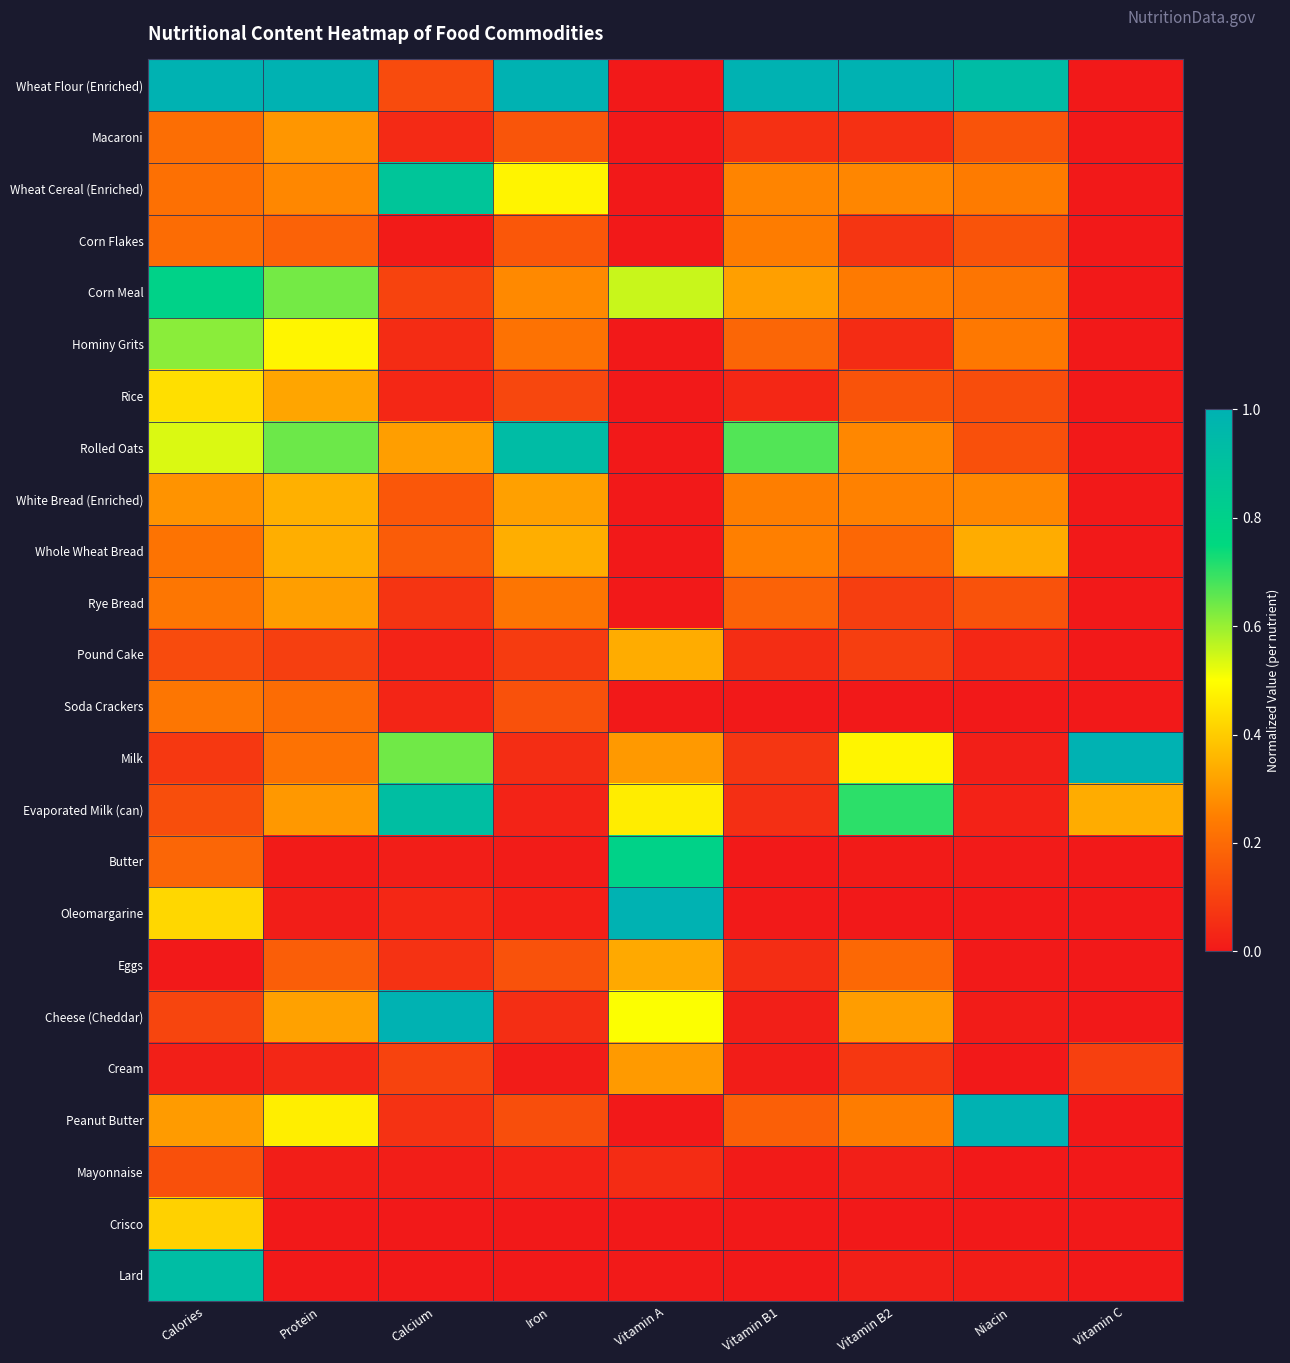

What is the total value across all series at Calories?

7.8